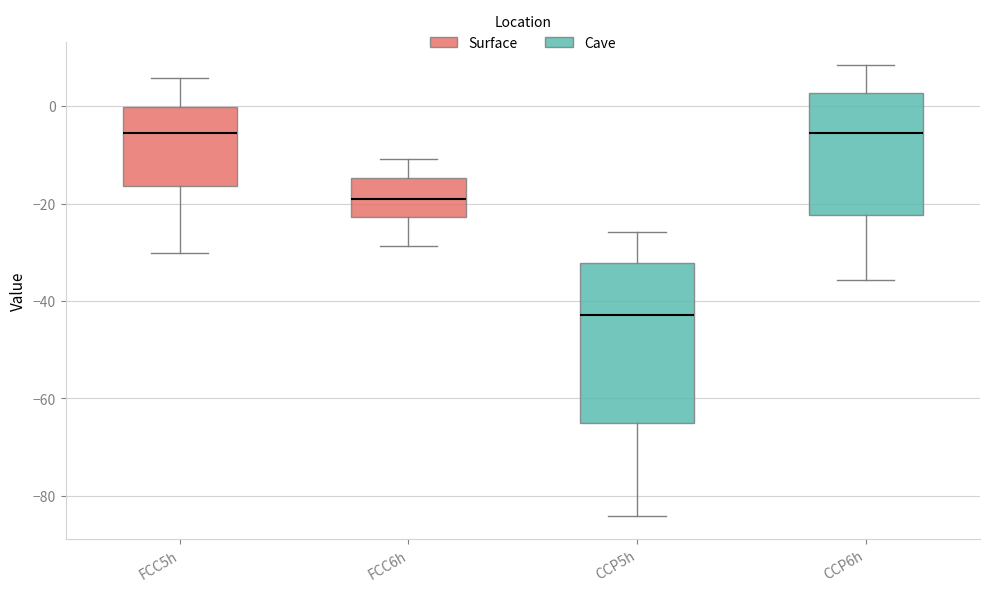

Which box's median line is the lowest?

CCP5h